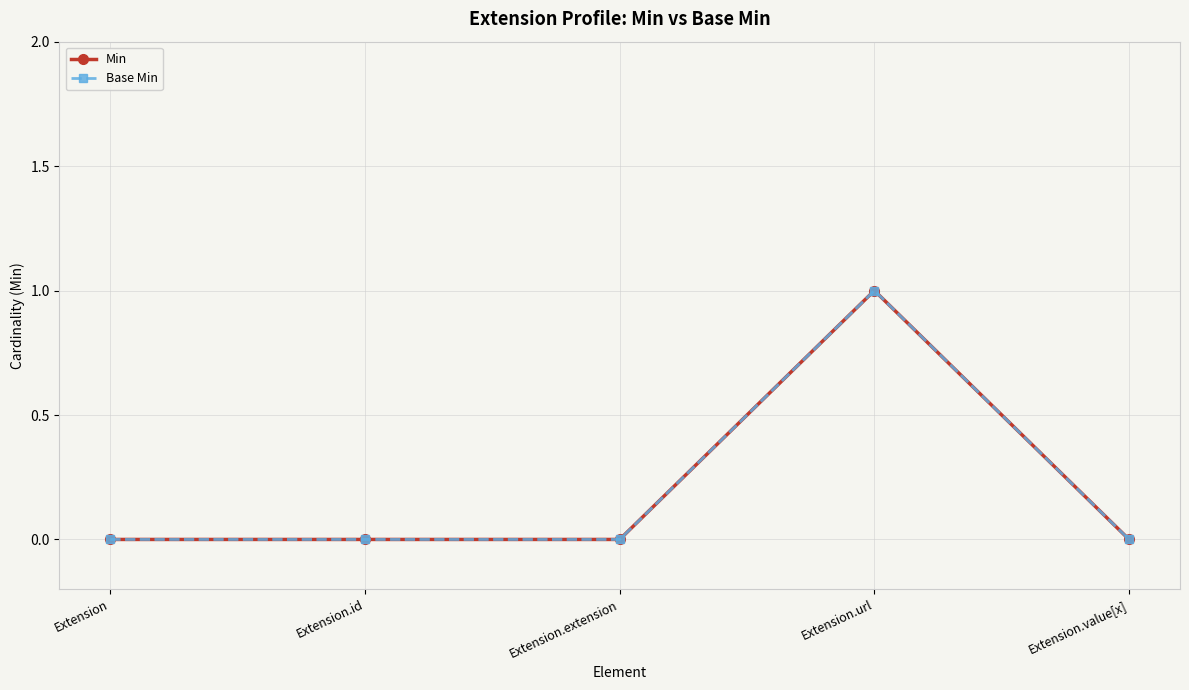

Is this an area chart (filled region under the line)?

No